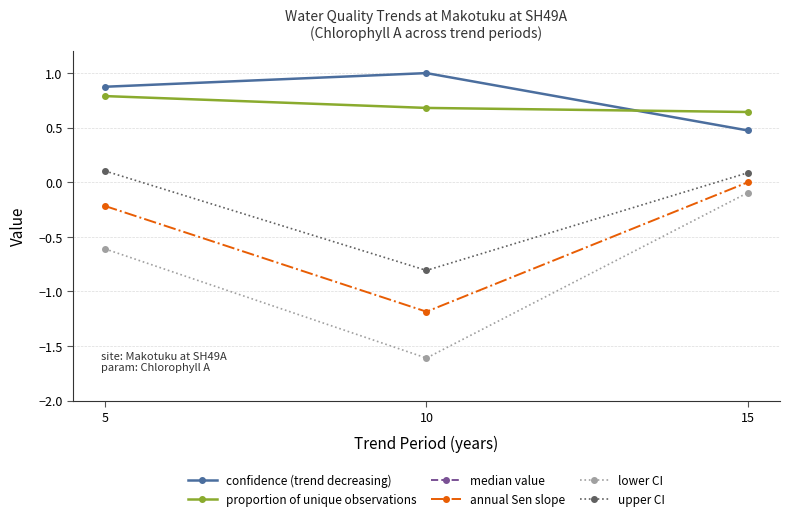

The lower CI series shows -0.8 at 5. True or false?

False